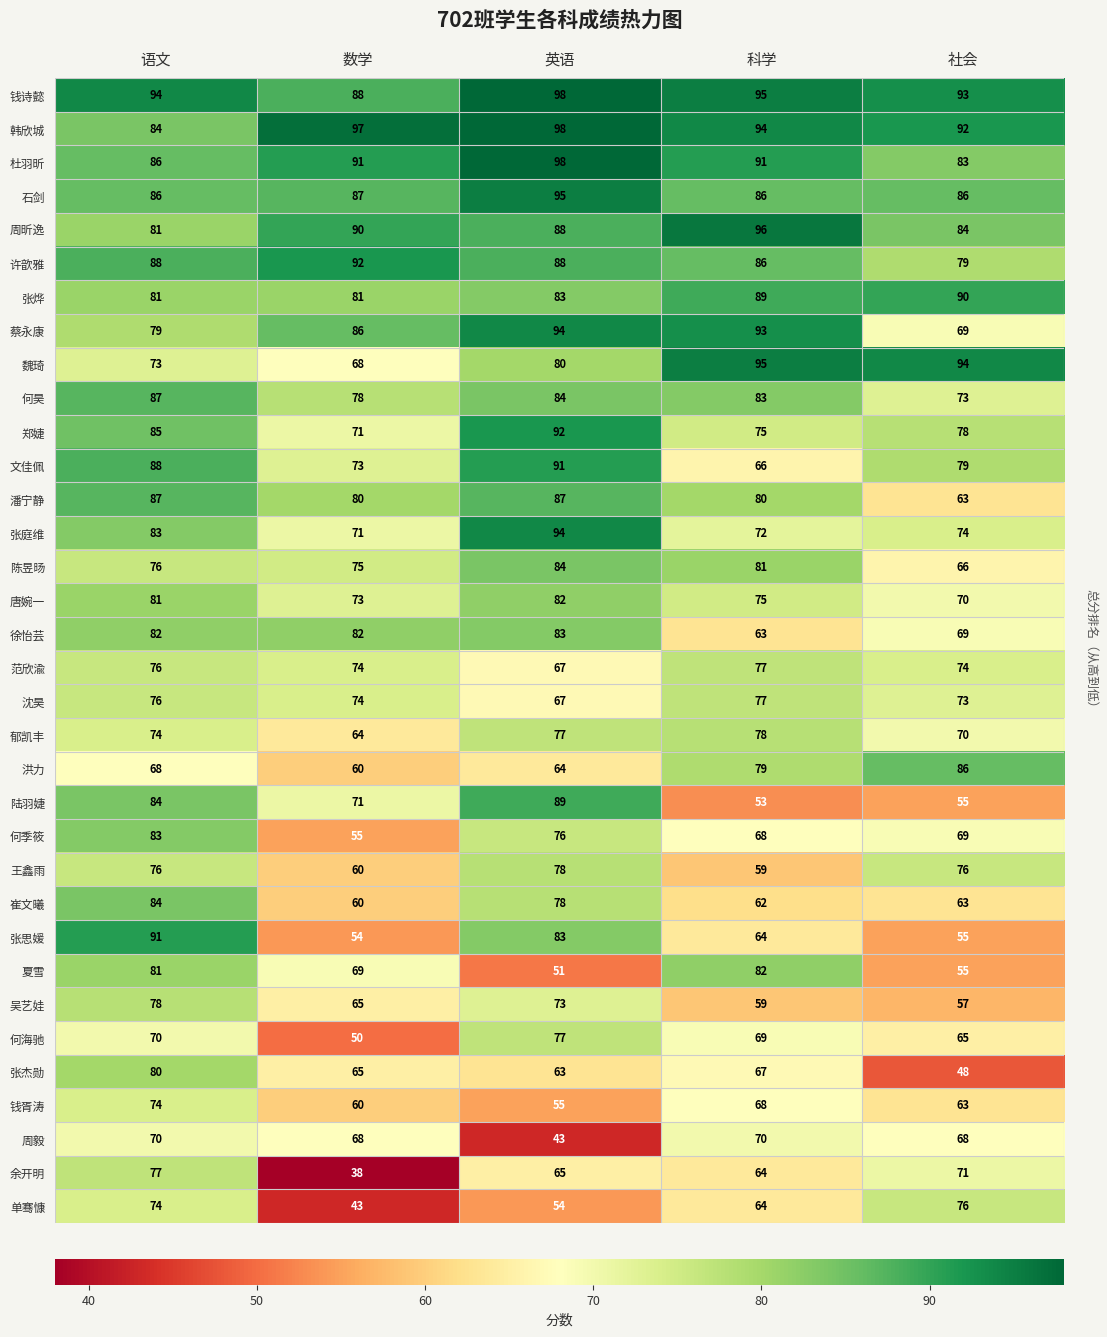

Which series changed the most between 数学 and 英语?

张思媛